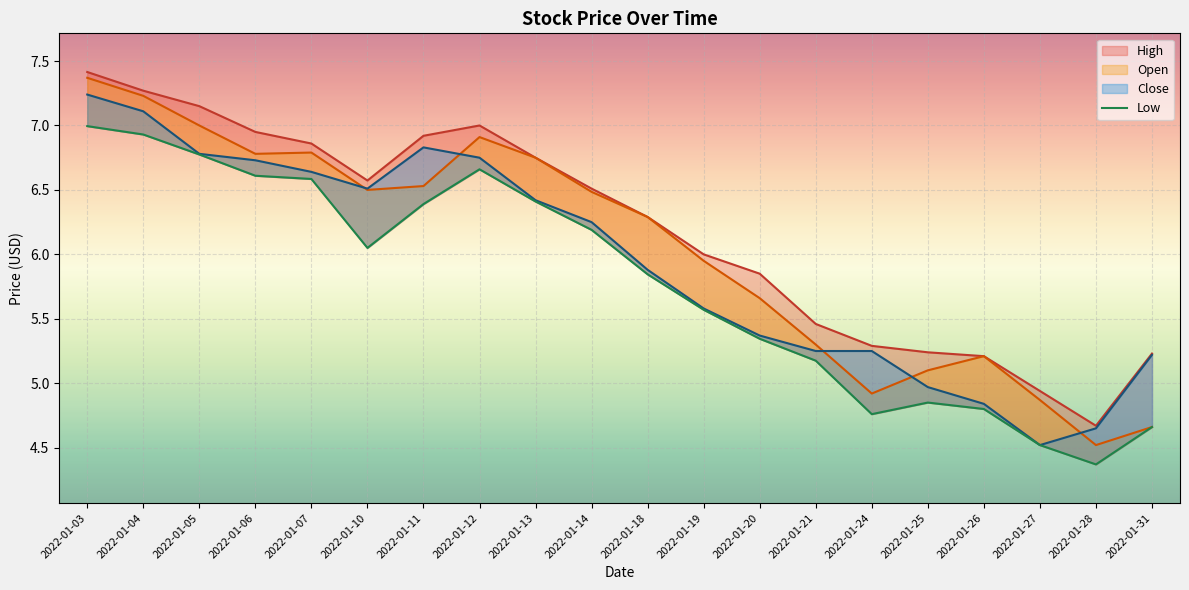

List the labels in order of value, largest first.

2022-01-03, 2022-01-04, 2022-01-05, 2022-01-12, 2022-01-06, 2022-01-07, 2022-01-13, 2022-01-11, 2022-01-14, 2022-01-10, 2022-01-18, 2022-01-19, 2022-01-20, 2022-01-21, 2022-01-25, 2022-01-26, 2022-01-24, 2022-01-31, 2022-01-27, 2022-01-28